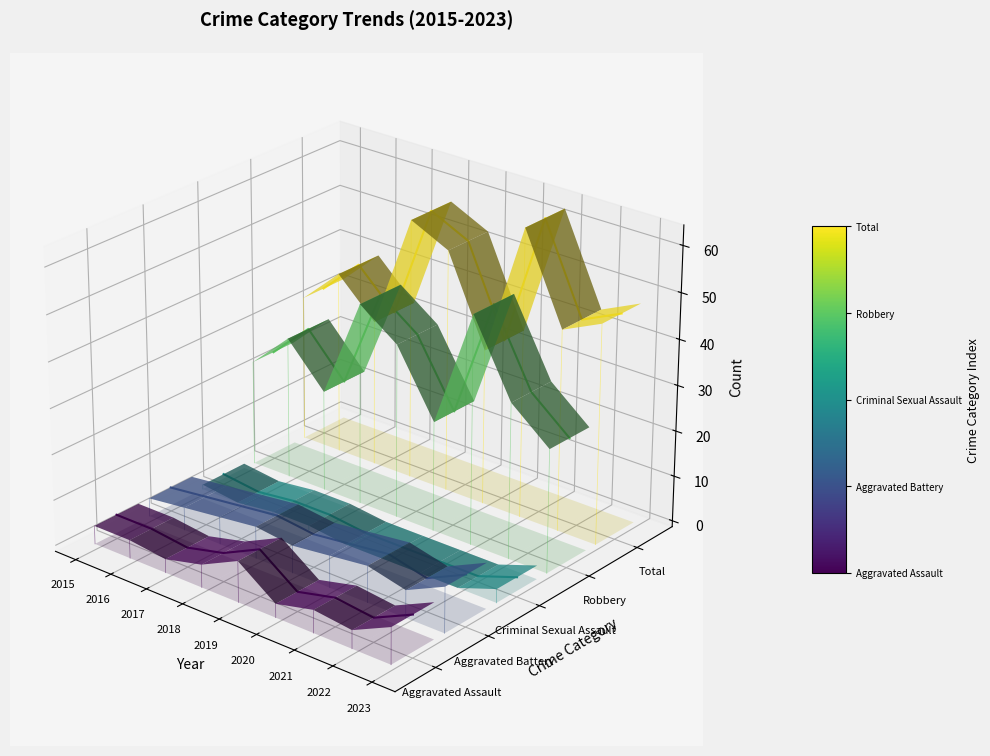

Where is Total nearest to the value 0?

2020